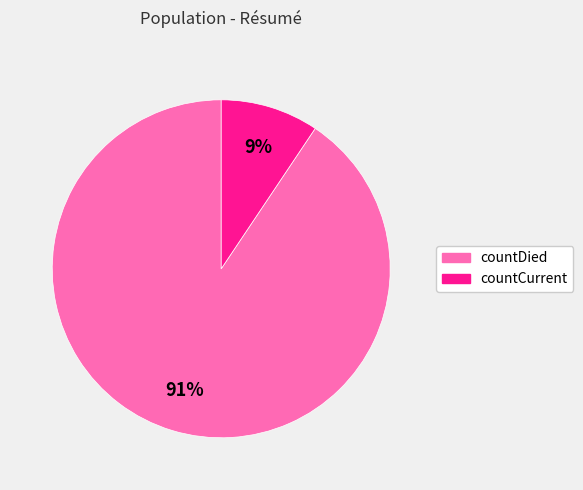

Is the sum of countDied and countCurrent greater than half?

Yes